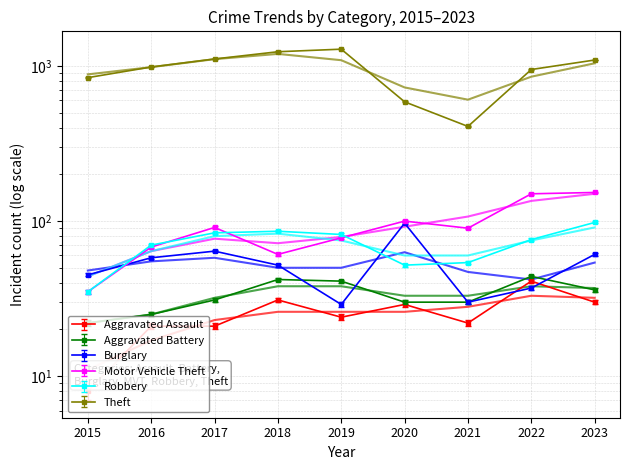

Between 2022 and 2023, which is larger?

2022